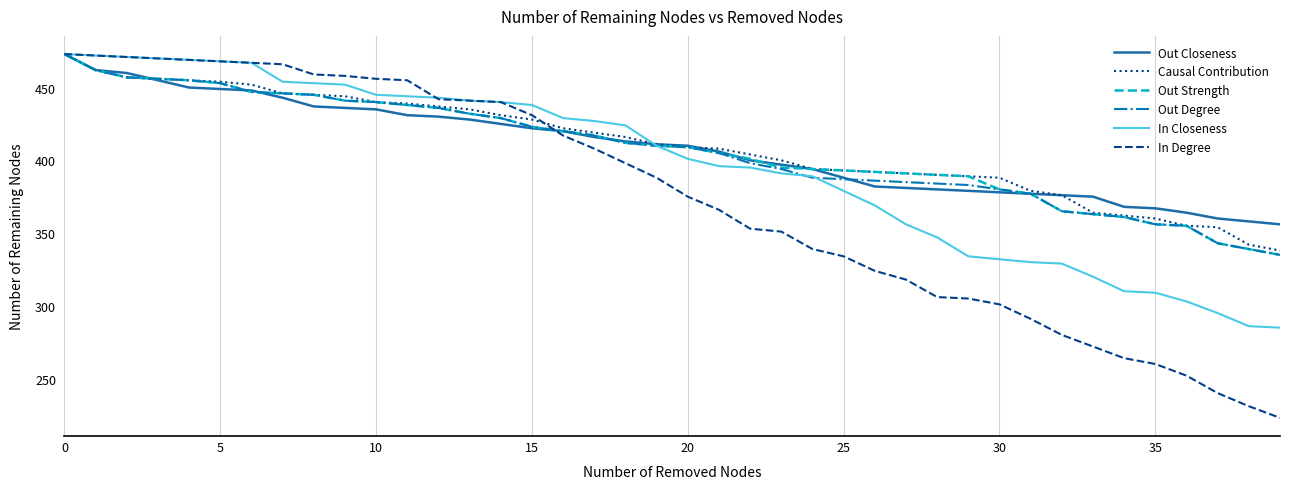

What is the lowest value of the Causal Contribution series?

338